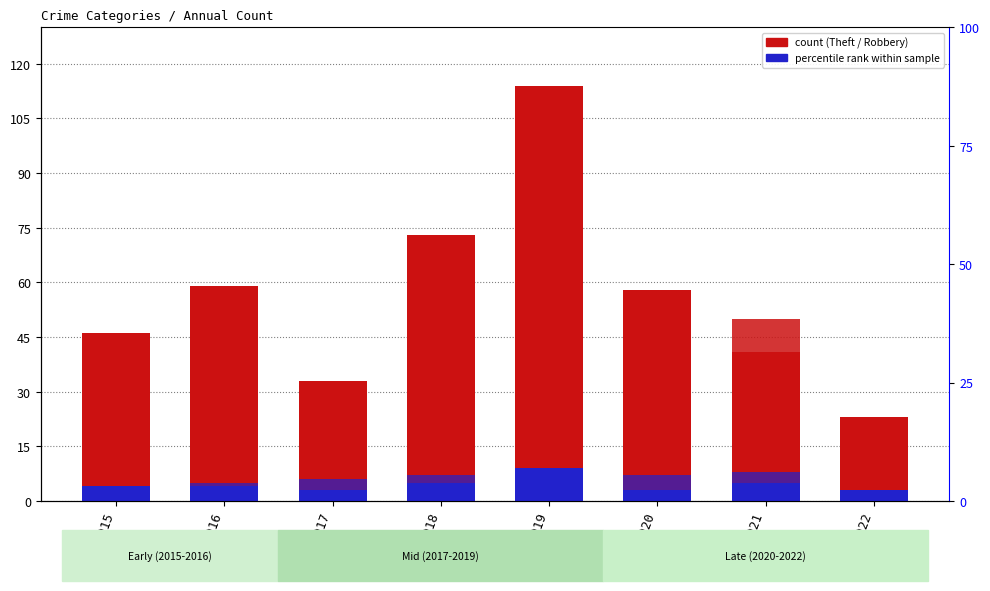

How many data points in Theft are above 58?

3